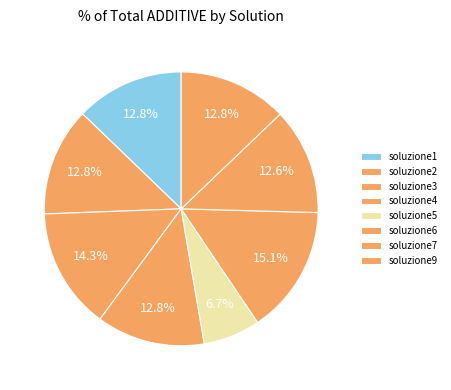

Do soluzione4 and soluzione3 together represent more than half of the pie?

No